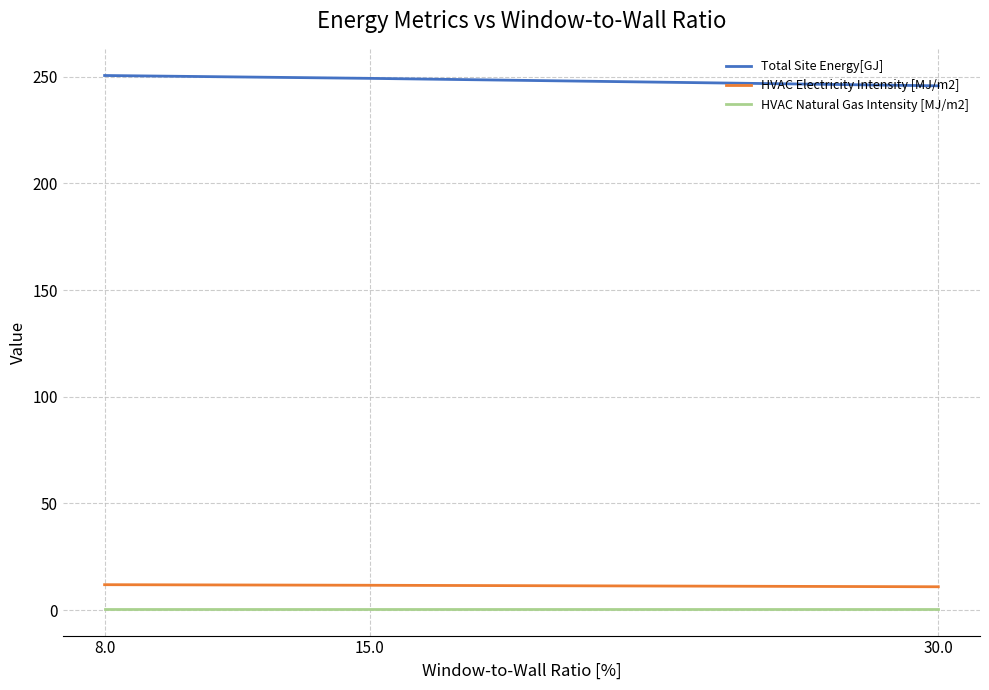

Where is Total Site Energy[GJ] nearest to the value 248?

15.0